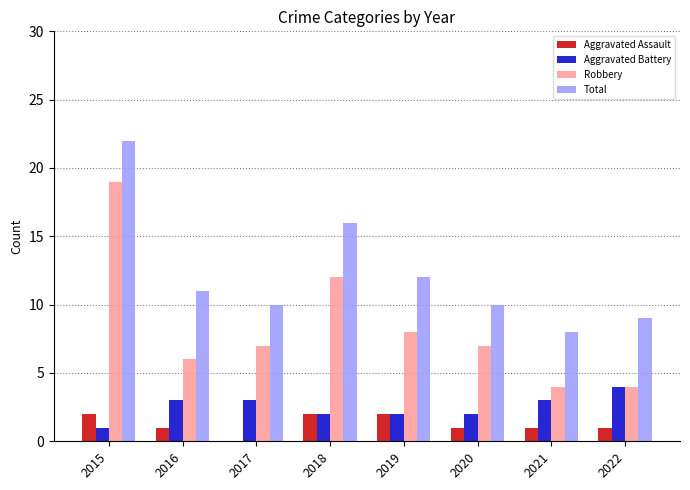

How many series are shown in this chart?

4